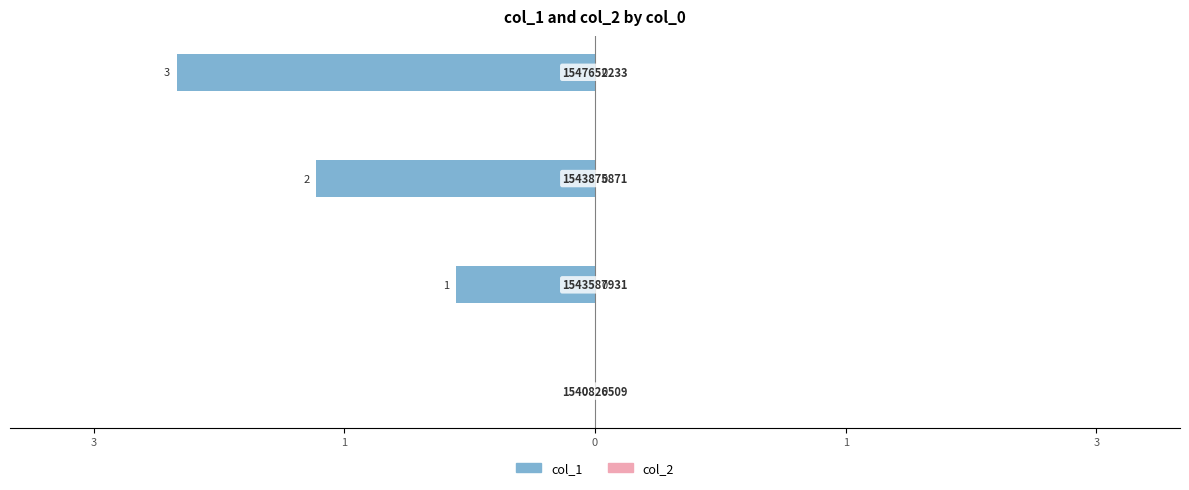

Are the bars horizontal?

Yes